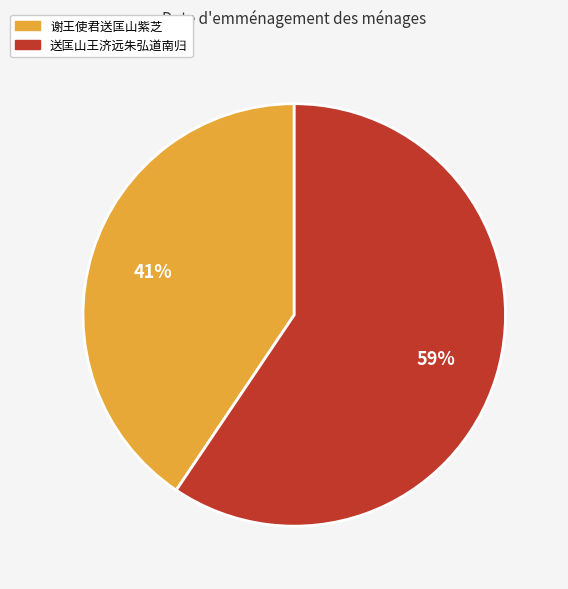

How many segments does this pie chart have?

2